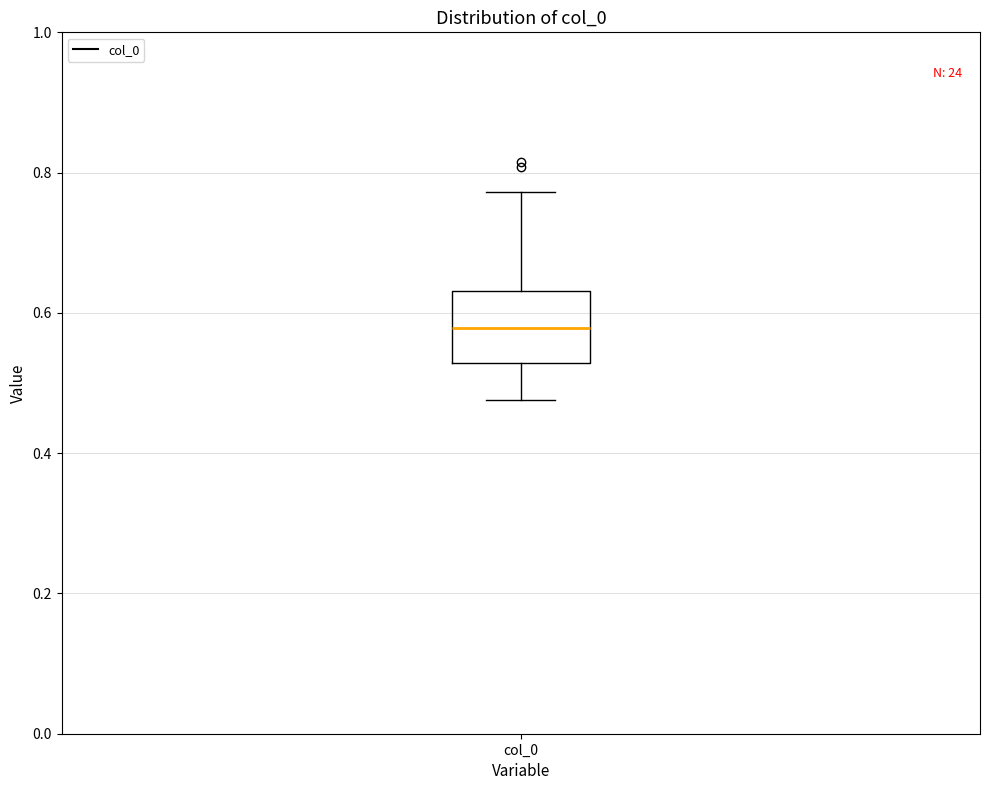

Where does the upper whisker of the box for col_0 end on the y-axis? The values are not printed on the chart, so give them approximately, as read against the axis.

0.78